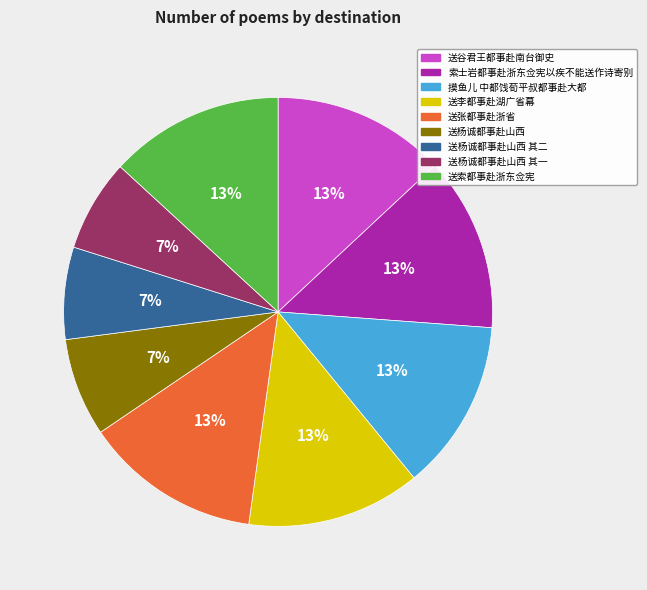

How many slices are in this pie chart?

9